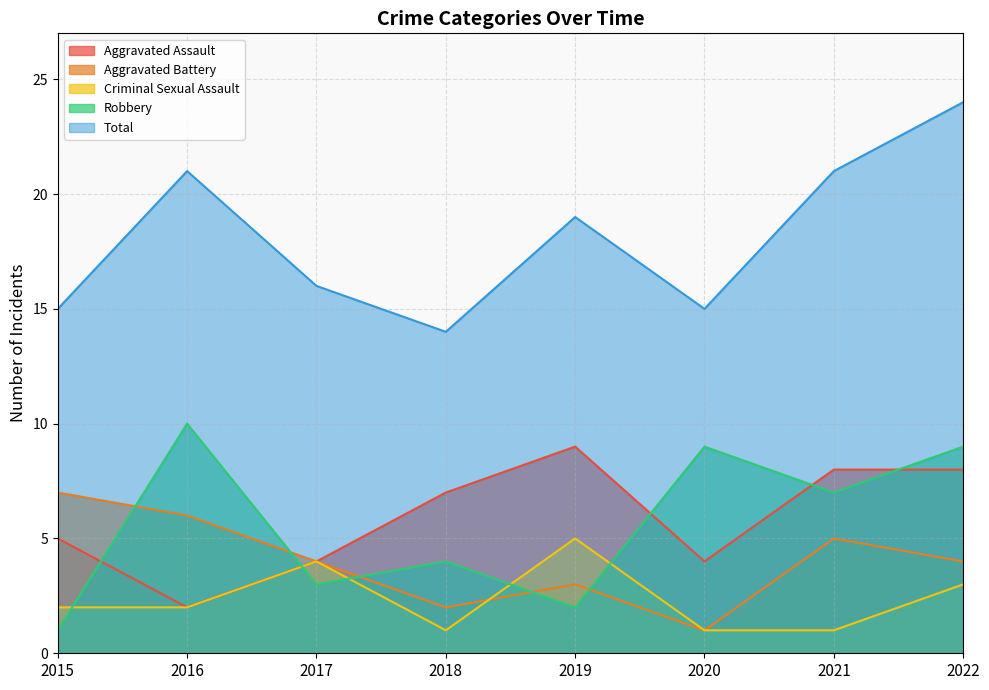

What is the value of the Total point at the 2nd from the left?

21